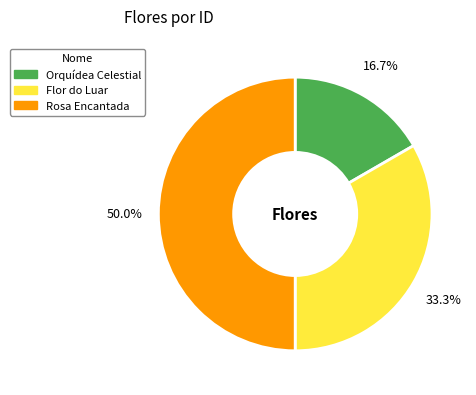

Which category has the biggest portion of the pie?

Rosa Encantada